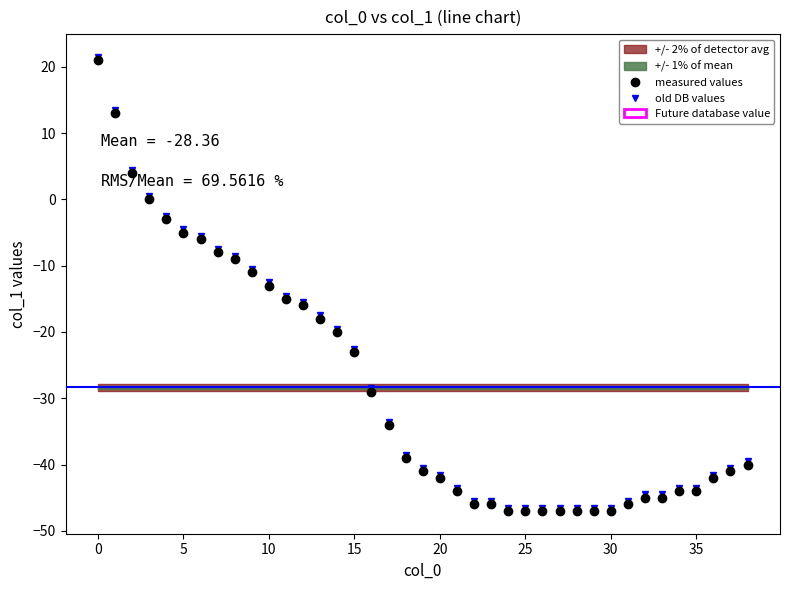

What is the value of the old DB values point at the 37th from the left?

-41.5